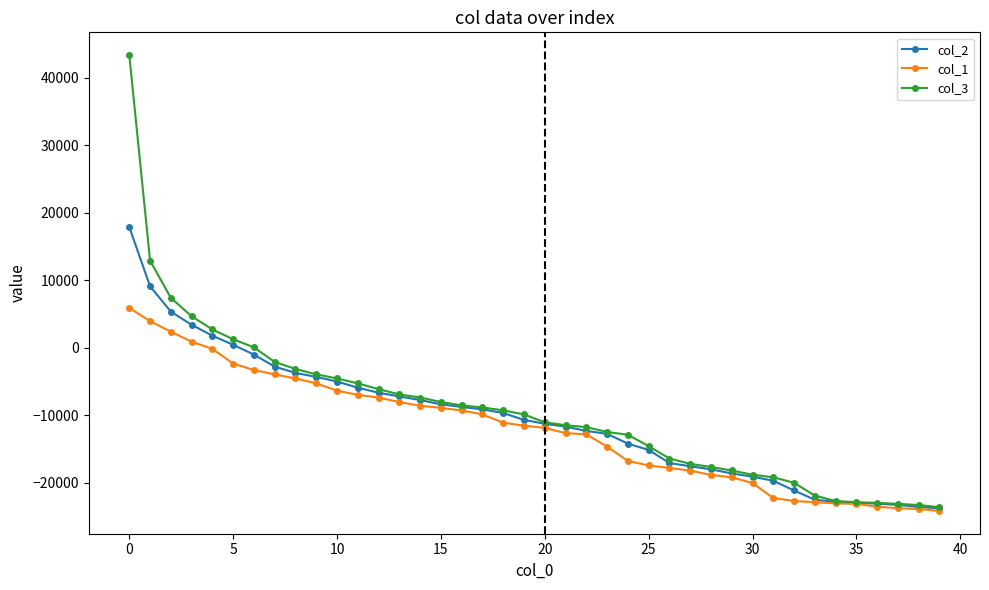

Which series has the widest spread of values?

col_3